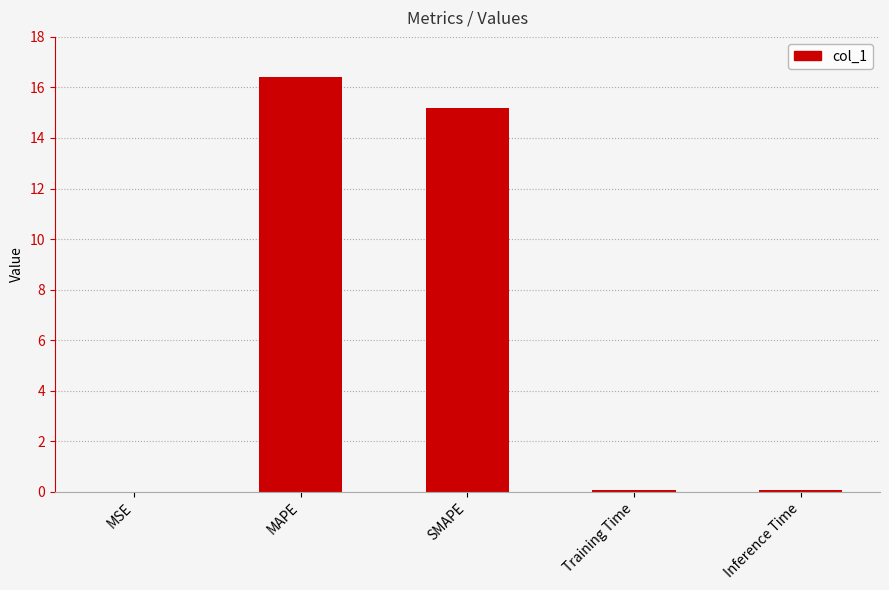

Where is the data nearest to the value 8?

SMAPE